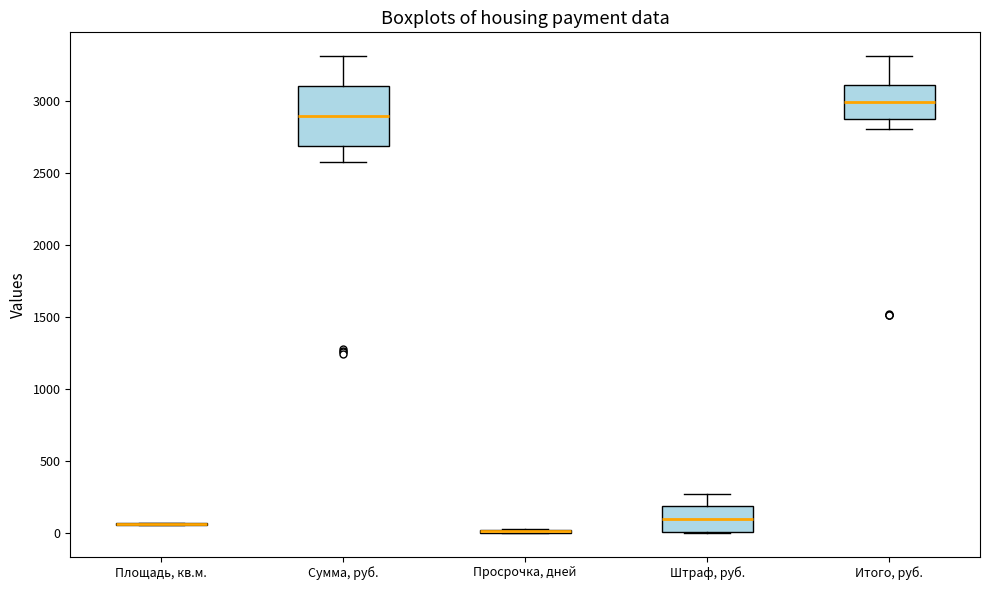

Reading left to right, transcribe this box plot: for each box, give where its median line is, the range the box spans, and where its two whiskers end, as read against the y-axis. The values are not printed on the chart, so give them approximately, as read against the axis.

Площадь, кв.м.: box collapsed to a line at 50, whiskers 50 to 50
Сумма, руб.: median 2900, box 2700 to 3100, whiskers 2600 to 3300
Просрочка, дней: box collapsed to a line at 0, whiskers 0 to 50
Штраф, руб.: median 100, box 0 to 200, whiskers 0 to 250
Итого, руб.: median 3000, box 2850 to 3100, whiskers 2800 to 3300